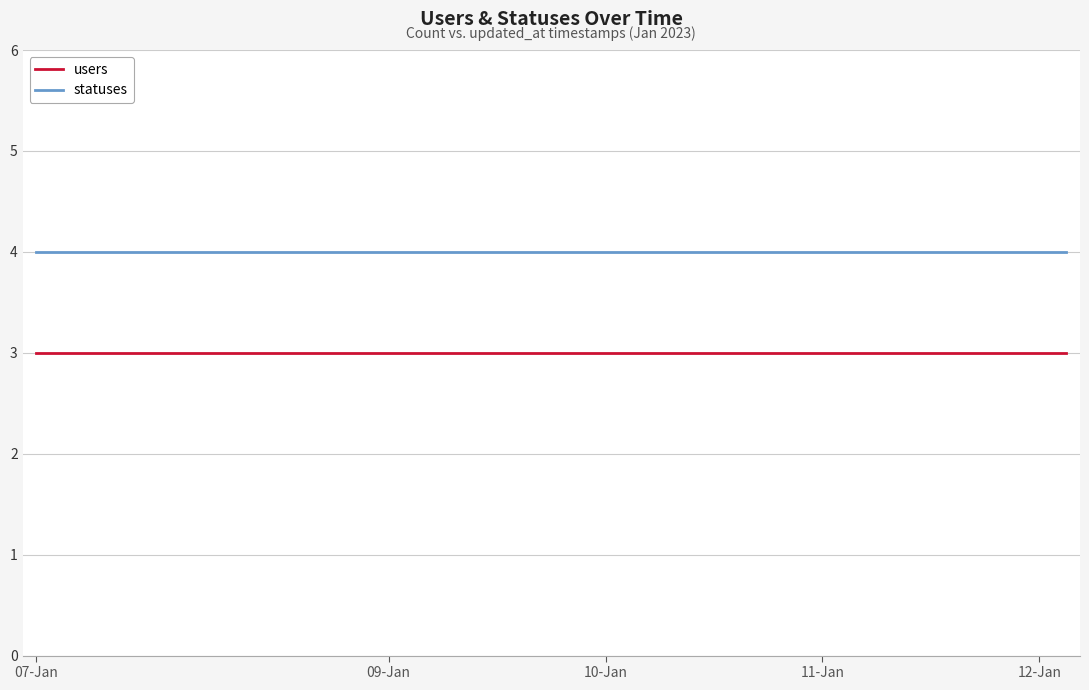

What is the lowest value of the users series?

3